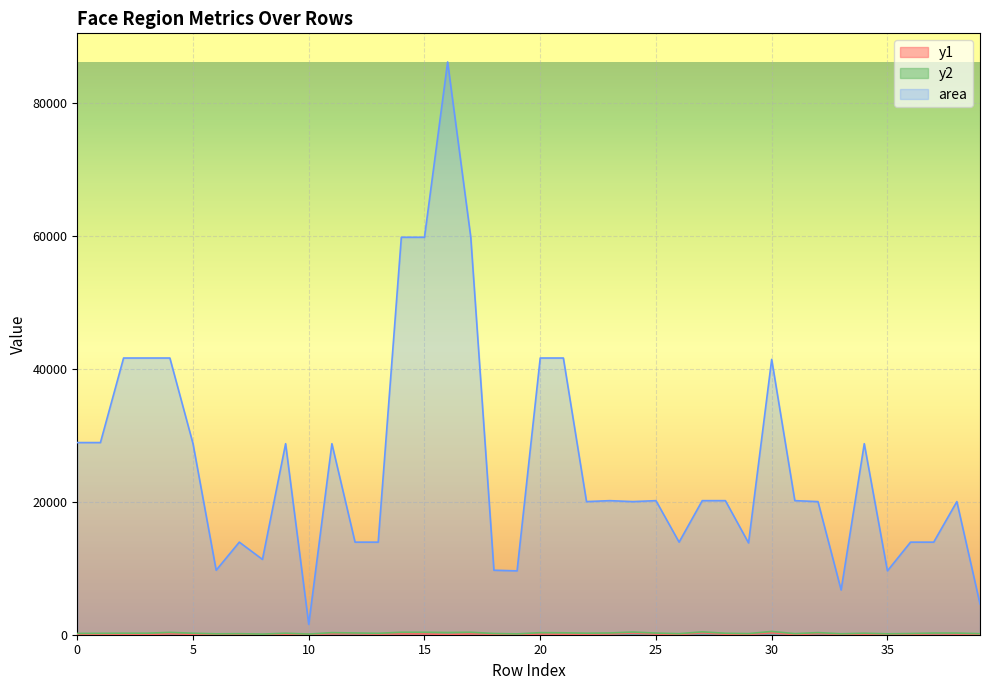

At which label is y1 closest to 146?

12